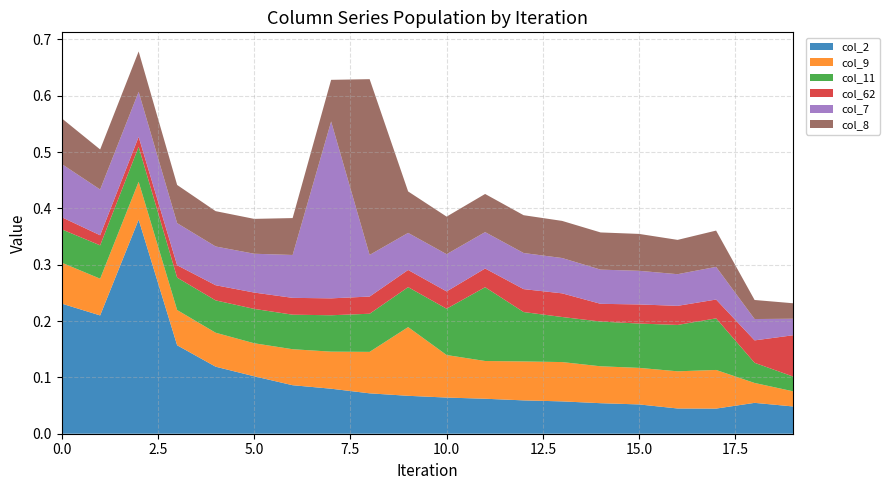

Reading right to left, transcribe all the data shown in this chart.

col_2: 0.0	0.1	0.0	0.0	0.1	0.1	0.1	0.1	0.1	0.1	0.1	0.1	0.1	0.1	0.1	0.1	0.2	0.4	0.2	0.2
col_9: 0.0	0.0	0.1	0.1	0.1	0.1	0.1	0.1	0.1	0.1	0.1	0.1	0.1	0.1	0.1	0.1	0.1	0.1	0.1	0.1
col_11: 0.0	0.0	0.1	0.1	0.1	0.1	0.1	0.1	0.1	0.1	0.1	0.1	0.1	0.1	0.1	0.1	0.1	0.1	0.1	0.1
col_62: 0.1	0.0	0.0	0.0	0.0	0.0	0.0	0.0	0.0	0.0	0.0	0.0	0.0	0.0	0.0	0.0	0.0	0.0	0.0	0.0
col_7: 0.0	0.0	0.1	0.1	0.1	0.1	0.1	0.1	0.1	0.1	0.1	0.1	0.3	0.1	0.1	0.1	0.1	0.1	0.1	0.1
col_8: 0.0	0.0	0.1	0.1	0.1	0.1	0.1	0.1	0.1	0.1	0.1	0.3	0.1	0.1	0.1	0.1	0.1	0.1	0.1	0.1